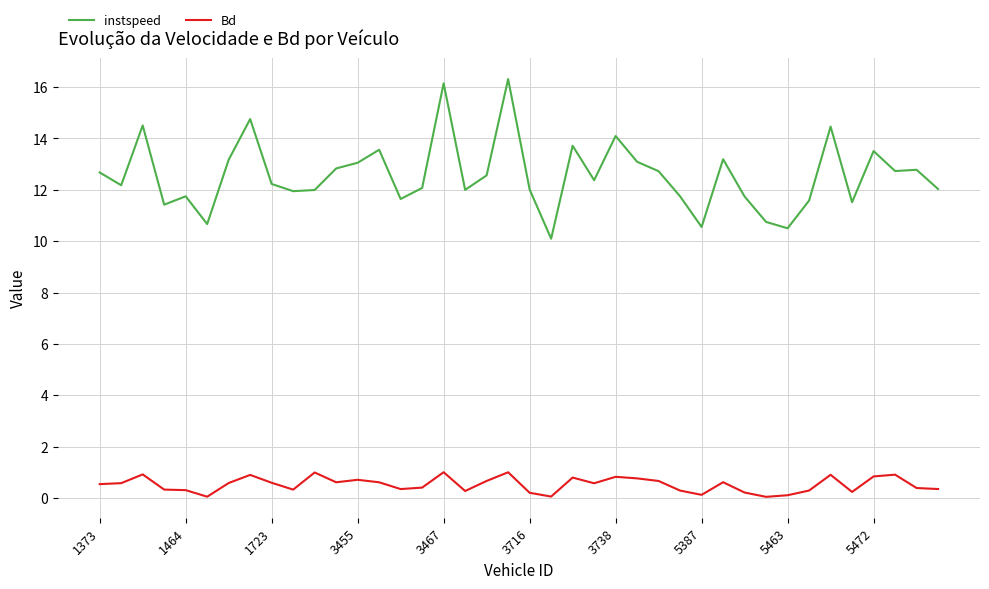

True or false: instspeed and Bd intersect in this chart.

False